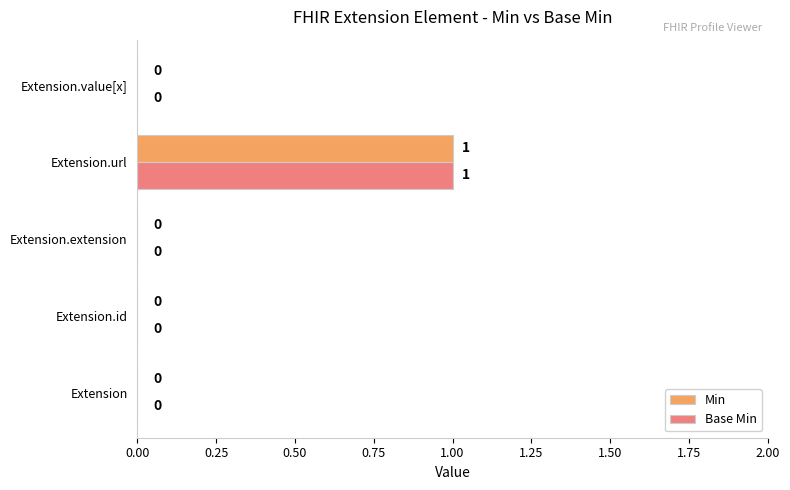

Which label corresponds to the largest value in the chart?

Extension.url